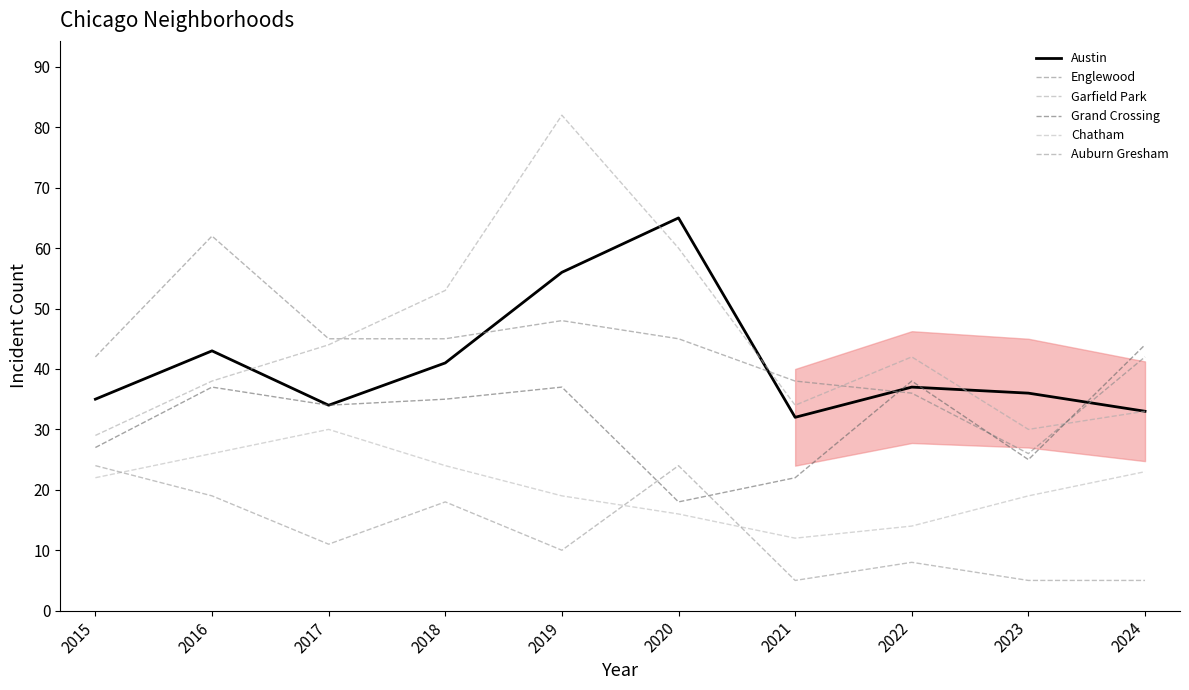

Reading left to right, what are all the values shown in this chart?

Austin: 2015=35	2016=43	2017=34	2018=41	2019=56	2020=65	2021=32	2022=37	2023=36	2024=33
Englewood: 2015=42	2016=62	2017=45	2018=45	2019=48	2020=45	2021=38	2022=36	2023=26	2024=42
Garfield Park: 2015=29	2016=38	2017=44	2018=53	2019=82	2020=60	2021=34	2022=42	2023=30	2024=33
Grand Crossing: 2015=27	2016=37	2017=34	2018=35	2019=37	2020=18	2021=22	2022=38	2023=25	2024=44
Chatham: 2015=22	2016=26	2017=30	2018=24	2019=19	2020=16	2021=12	2022=14	2023=19	2024=23
Auburn Gresham: 2015=24	2016=19	2017=11	2018=18	2019=10	2020=24	2021=5	2022=8	2023=5	2024=5